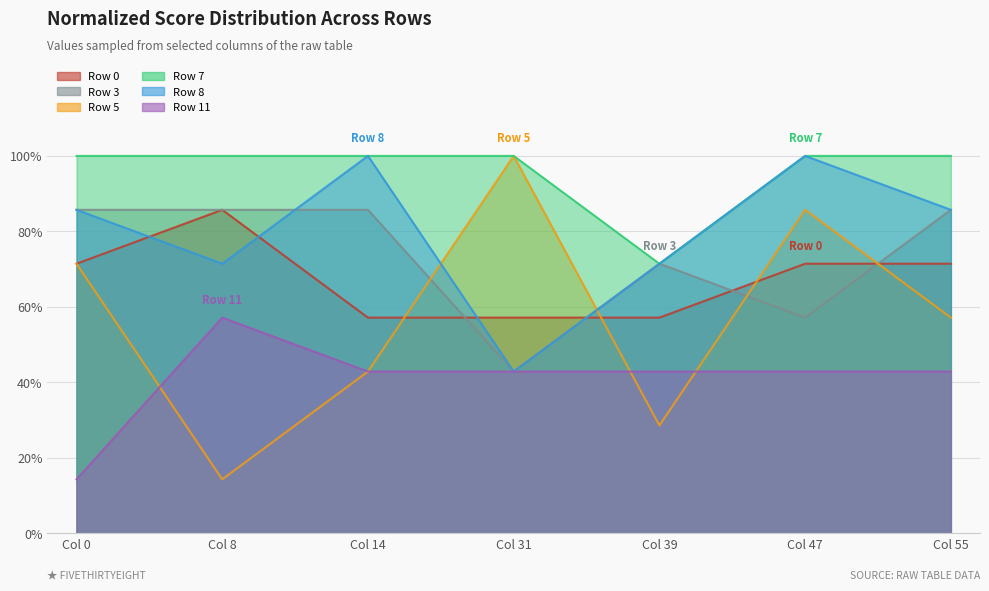

Rank the categories by Row 8 value from lowest to highest.

Col 31, Col 8, Col 39, Col 0, Col 55, Col 14, Col 47